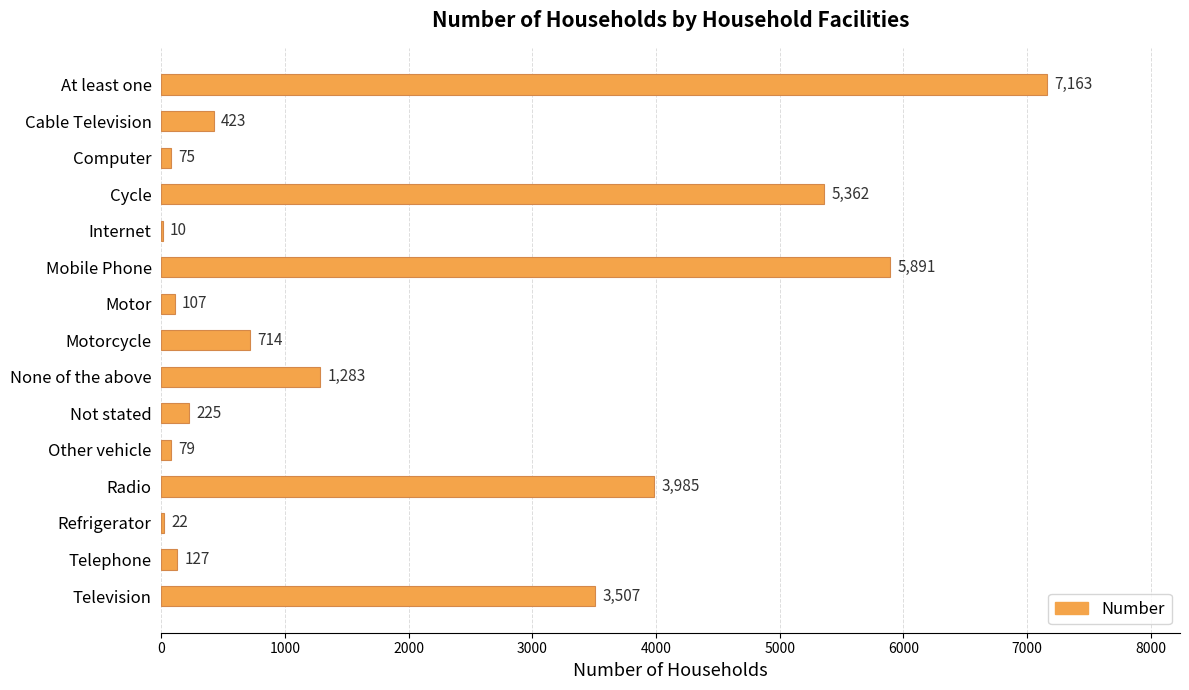

Where is the data nearest to the value 3586?

Television